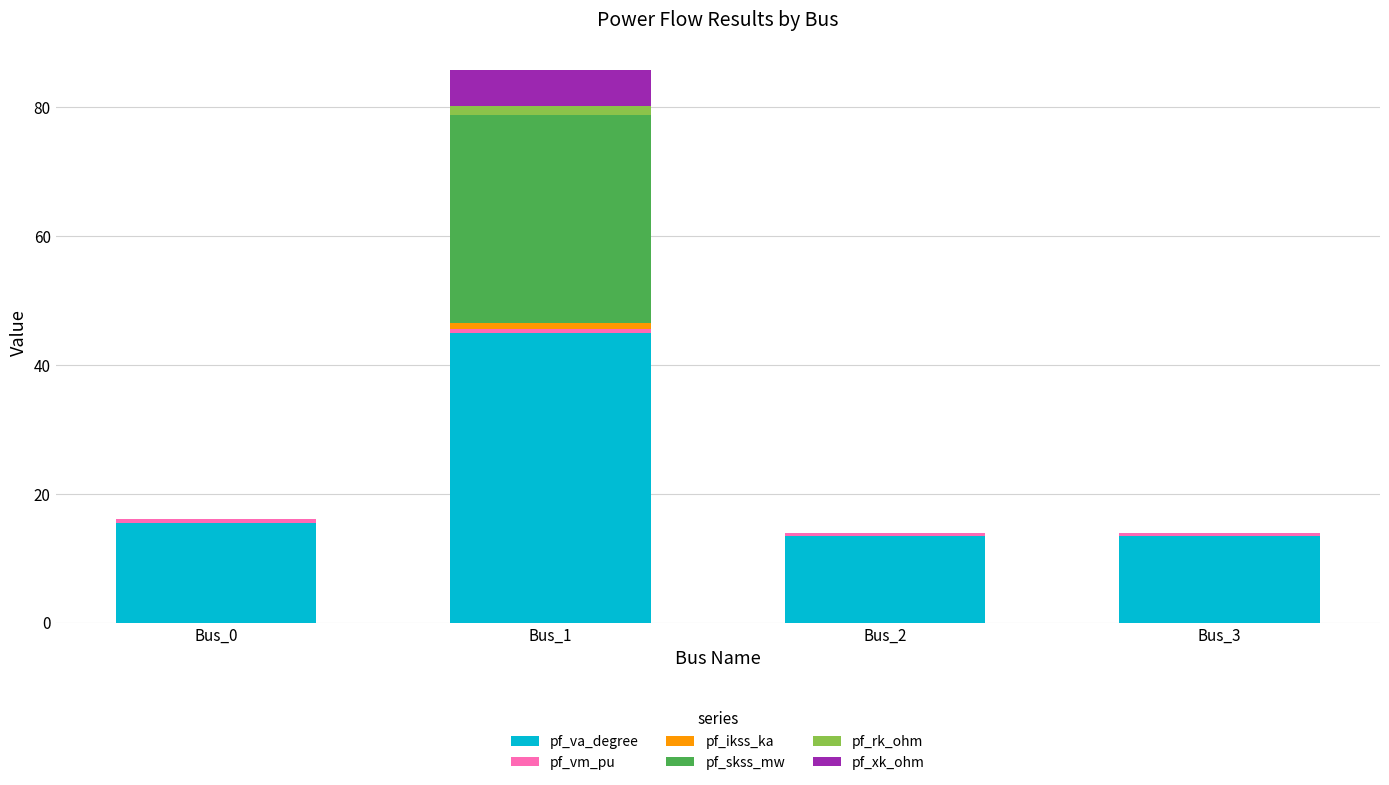

Does the chart contain stacked bars?

Yes